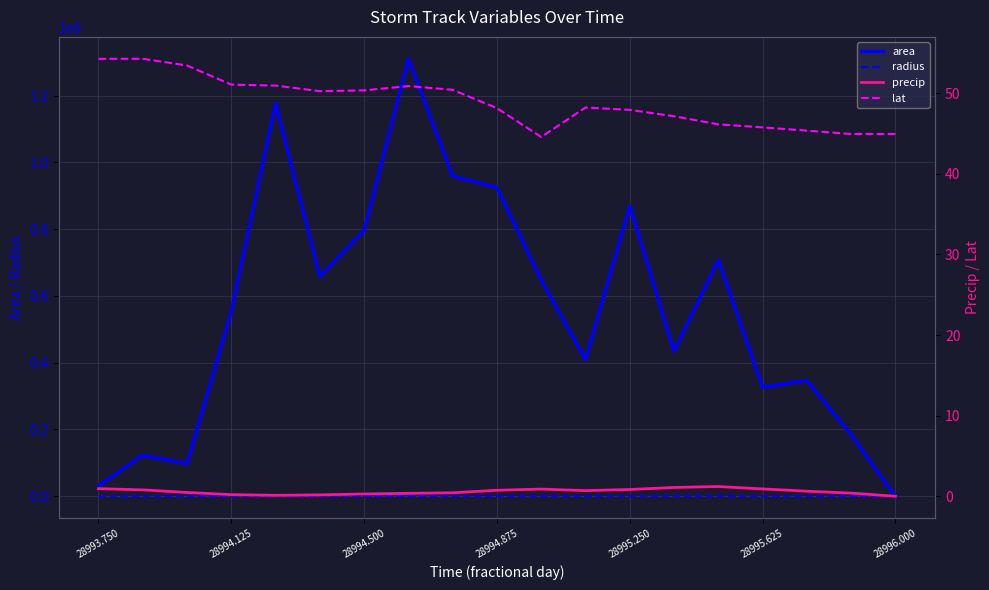

Which series has the largest total across all categories?

area